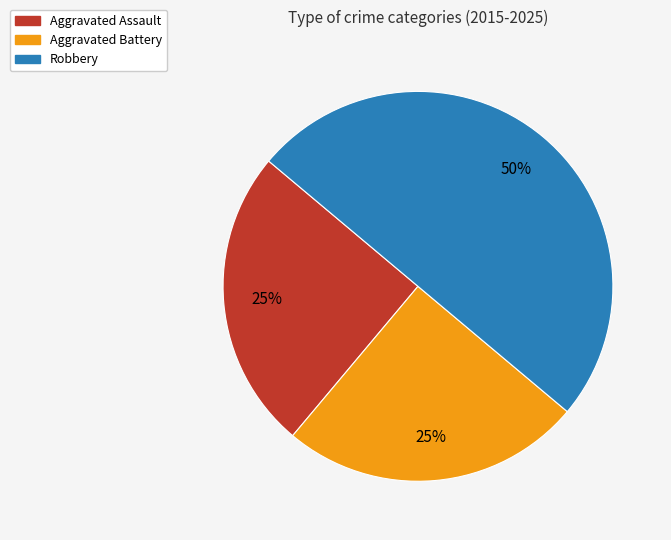

How many slices are in this pie chart?

3